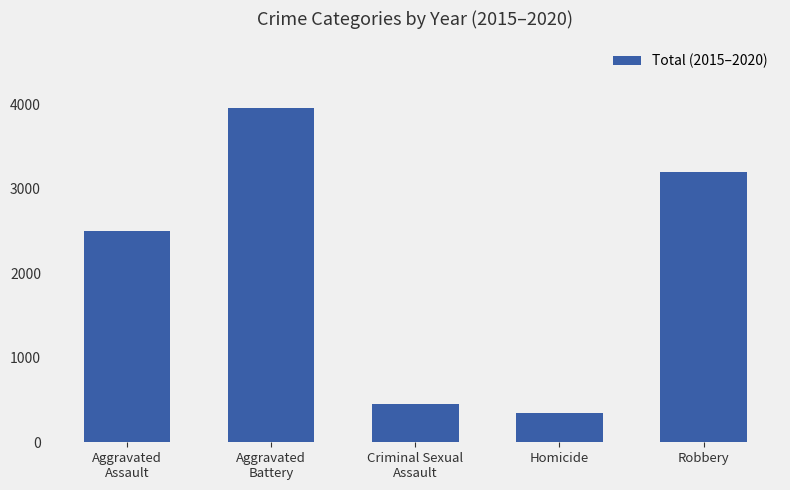

What is the label of the 5th bar from the right?

Aggravated
Assault